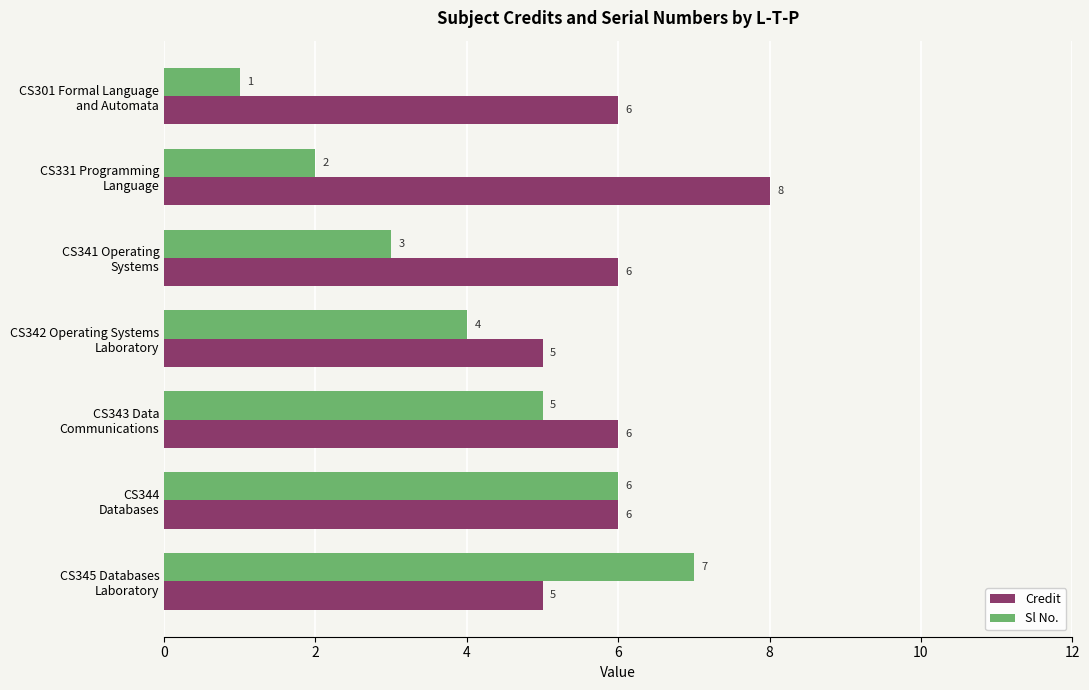

What is the sum of all Sl No. values?

28